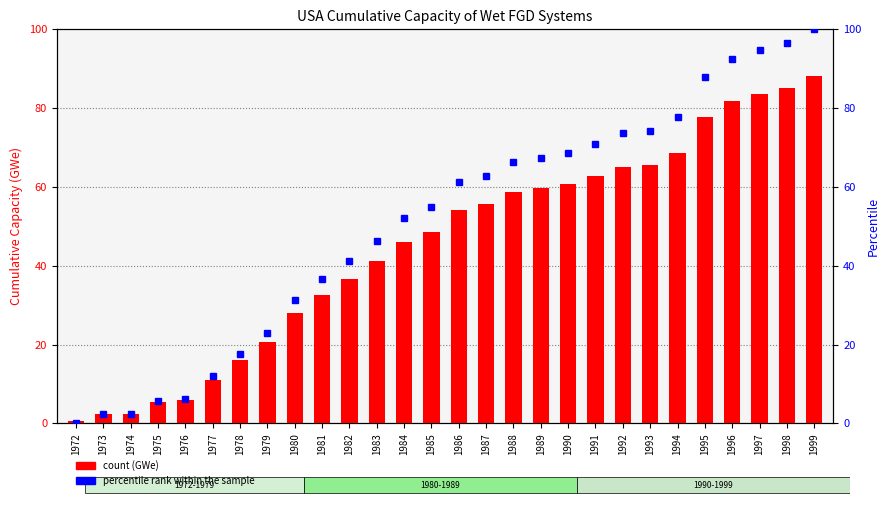

Which series has the largest range (max minus min)?

percentile rank within the sample